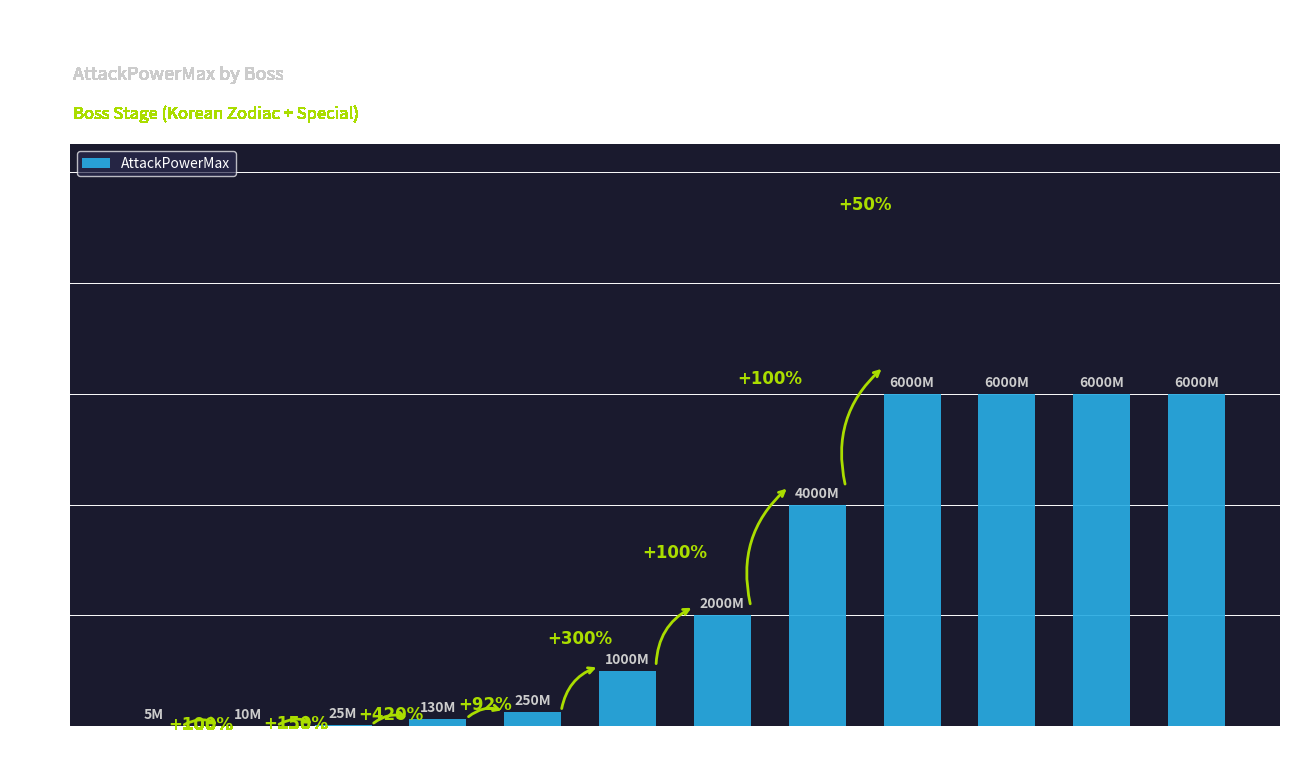

What is the minimum value shown in the chart?

5000000